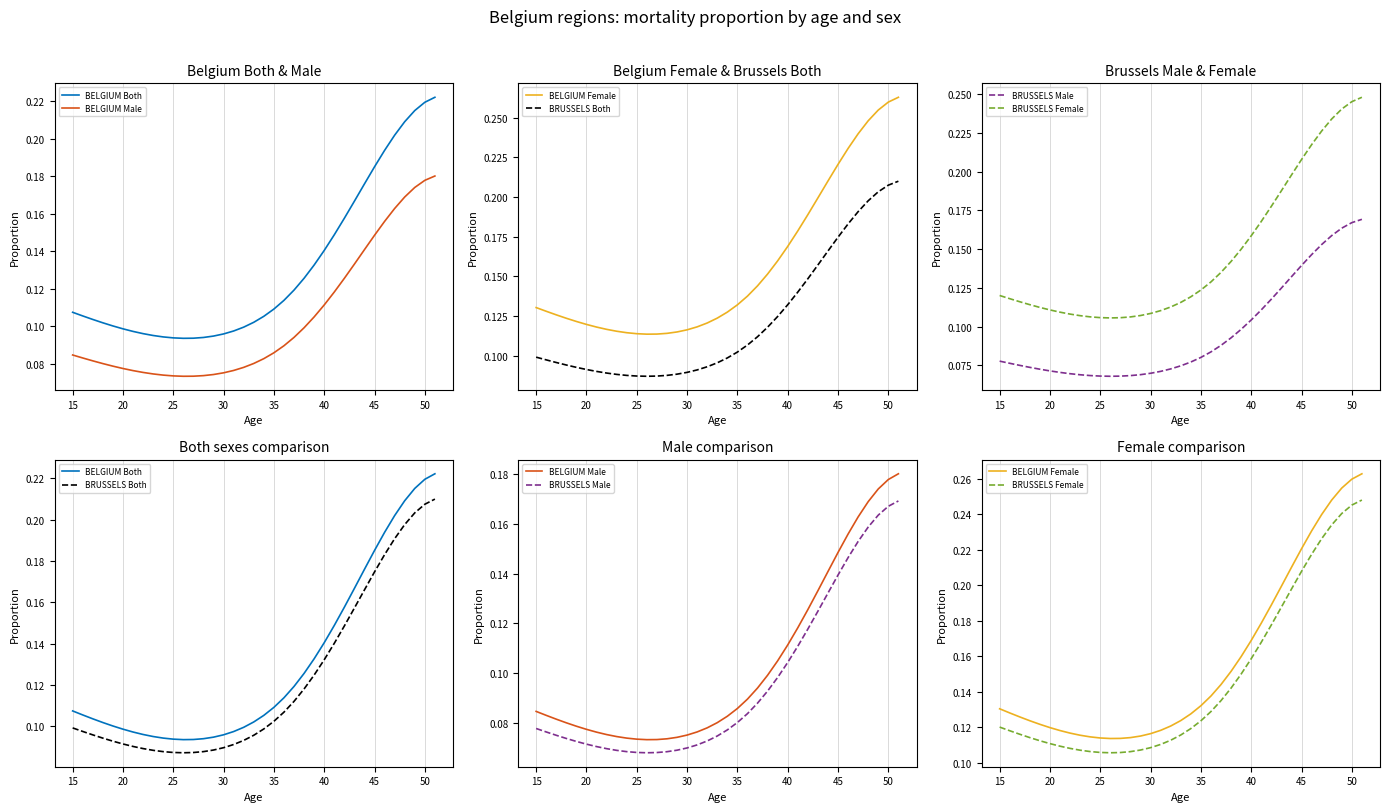

Which series has the largest total across all categories?

BELGIUM Female